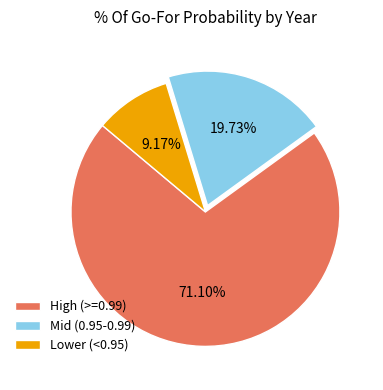

Do Mid (0.95-0.99) and Lower (<0.95) together represent more than half of the pie?

No